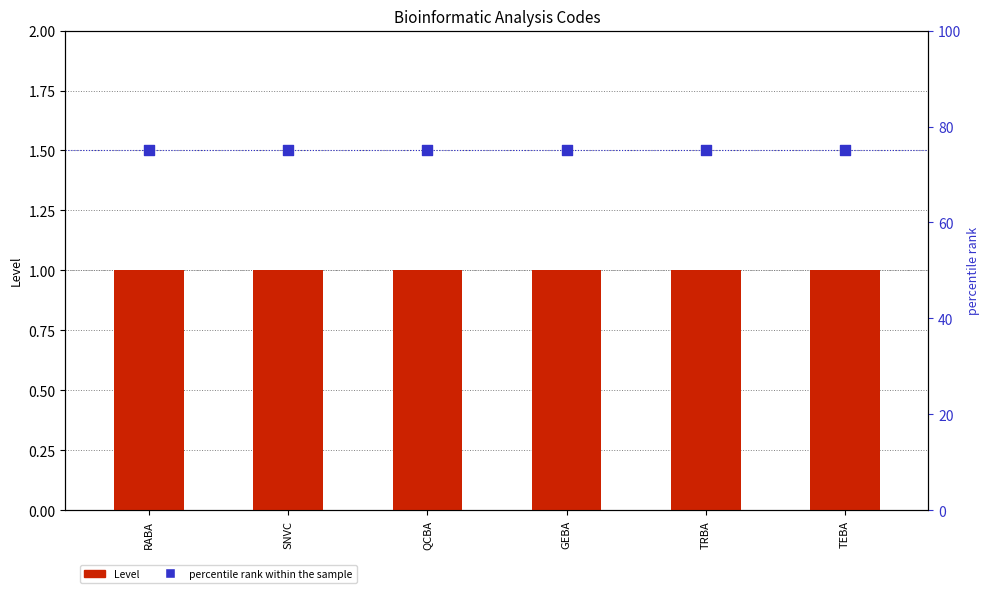

At which category is the sum across all series the highest?

RABA